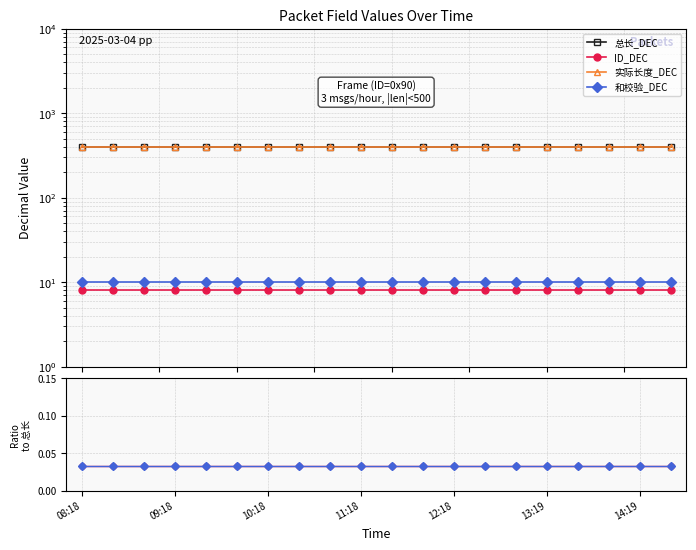

True or false: ID_DEC and 实际长度_DEC cross at least once.

False